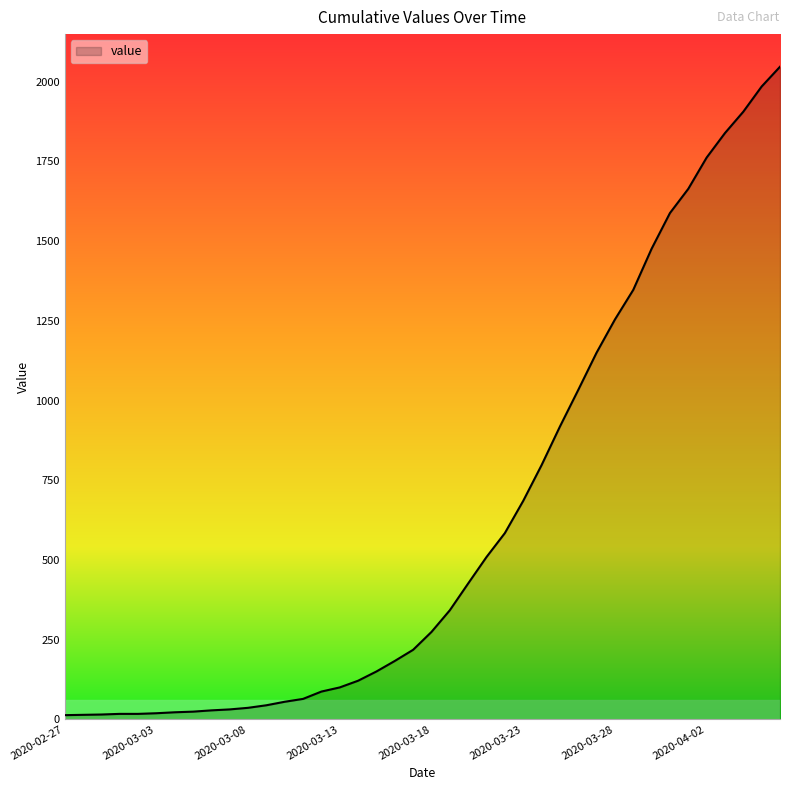

What is the maximum value shown in the chart?

2047